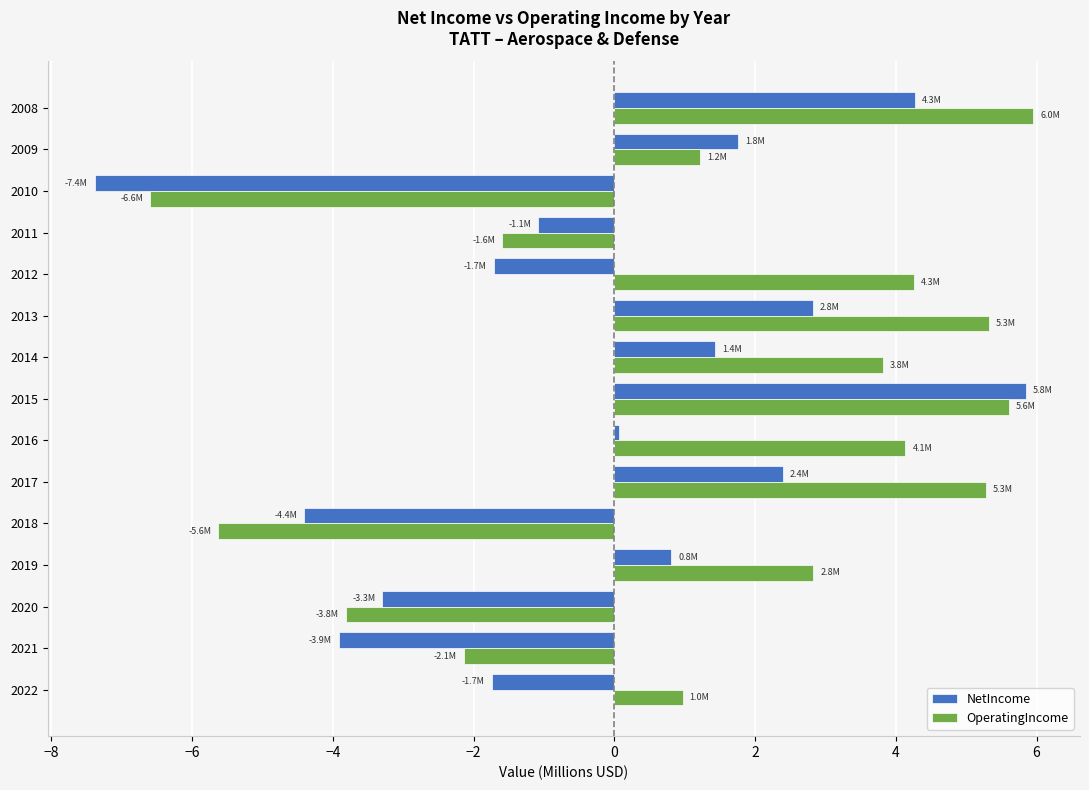

Which category has the lowest value across all series?

2010